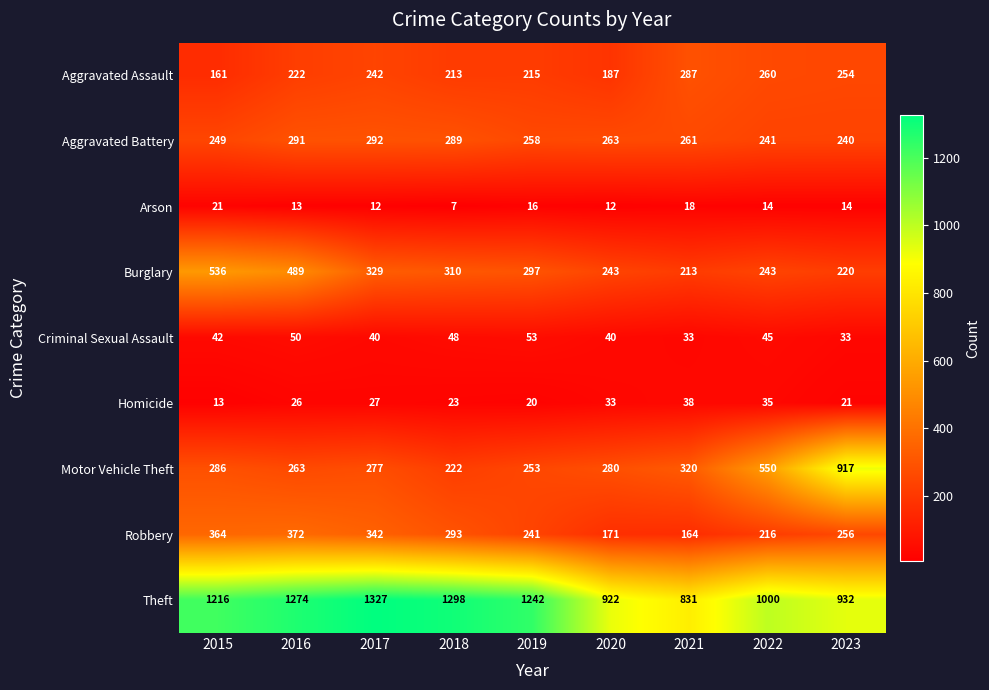

Rank the series at 2016 from lowest to highest value.

Arson, Homicide, Criminal Sexual Assault, Aggravated Assault, Motor Vehicle Theft, Aggravated Battery, Robbery, Burglary, Theft